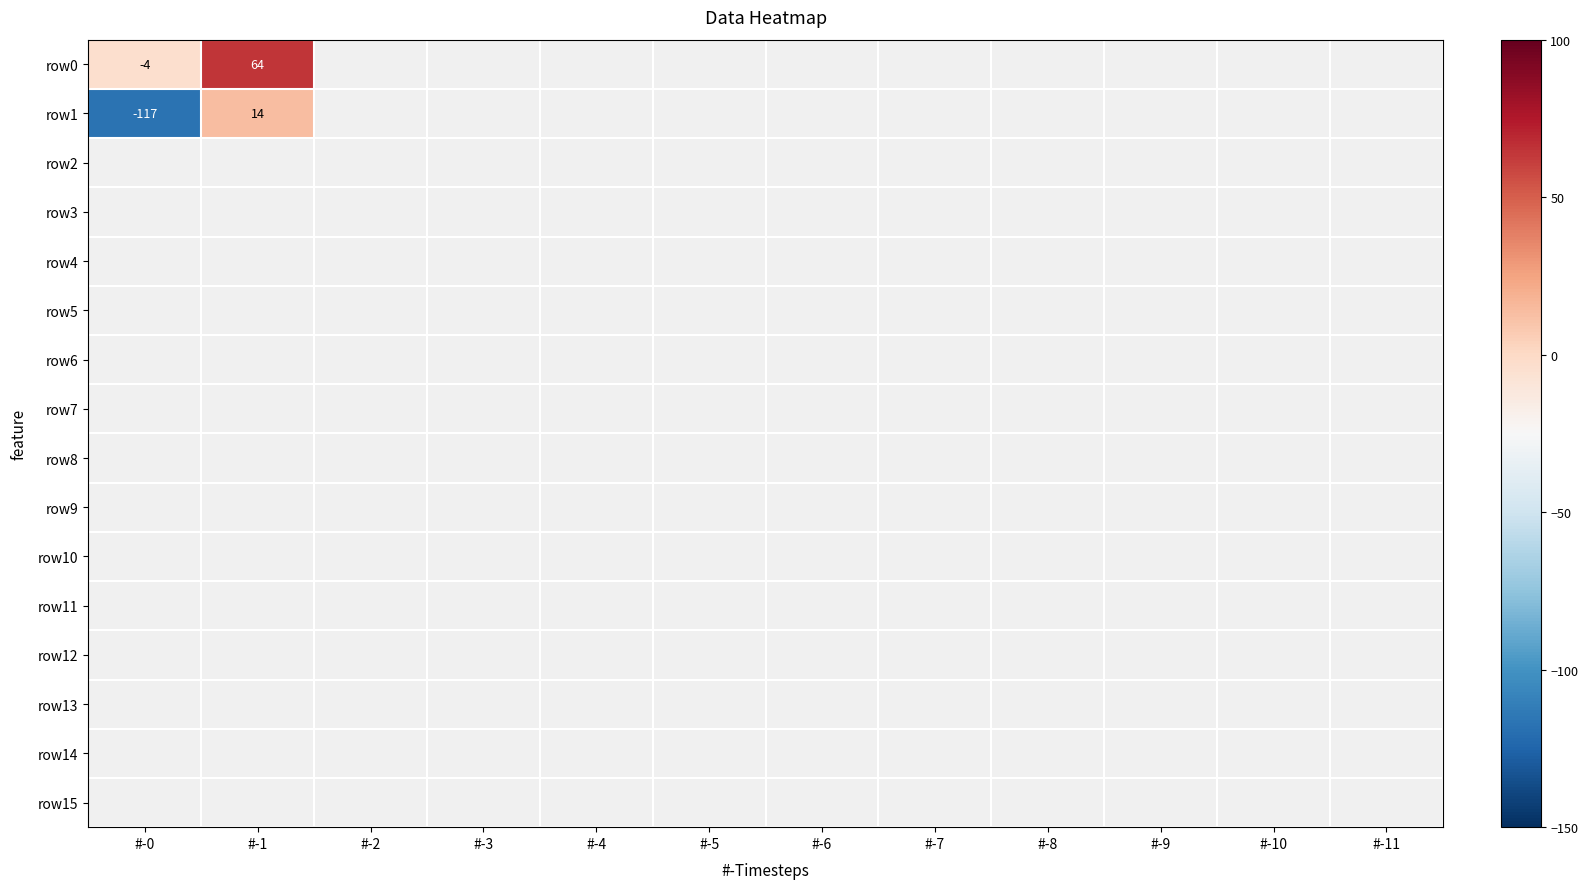

Which series has the widest spread of values?

row1